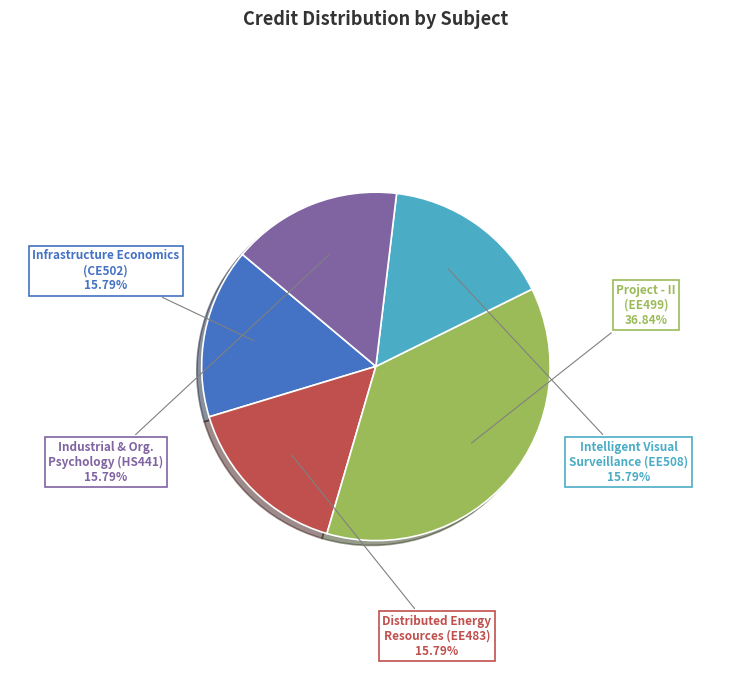

Count the number of slices in the pie.

5